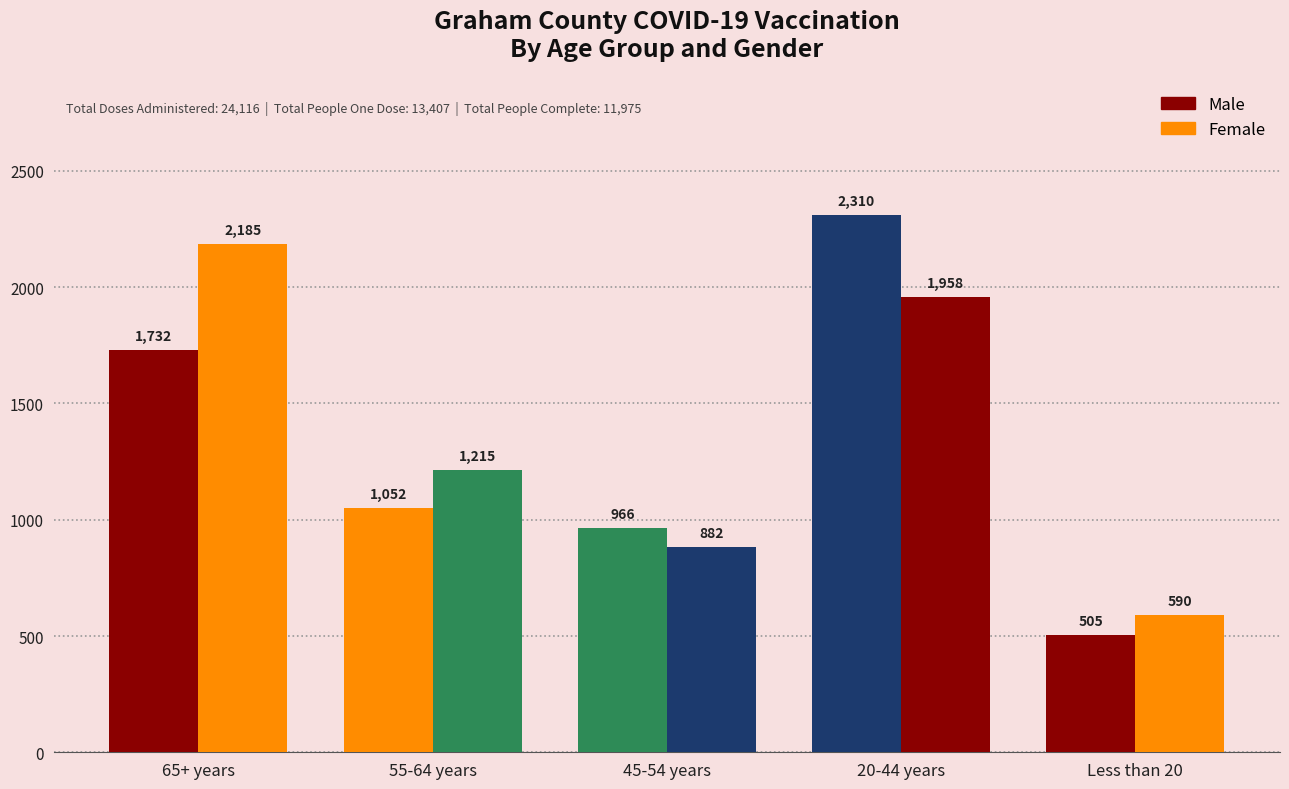

How many distinct data groups are displayed?

2